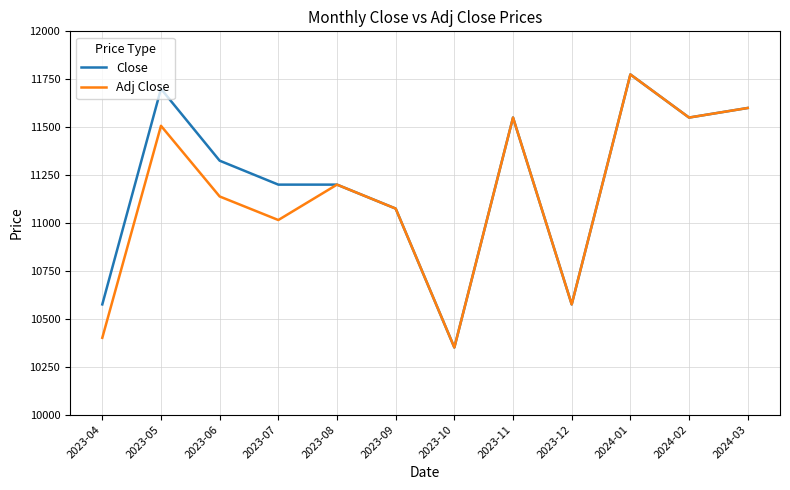

Reading right to left, transcribe all the data shown in this chart.

Close: 11600.0	11550.0	11775.0	10575.0	11550.0	10350.0	11075.0	11200.0	11200.0	11325.0	11700.0	10575.0
Adj Close: 11600.0	11550.0	11775.0	10575.0	11550.0	10350.0	11075.0	11200.0	11015.3	11138.2	11507.1	10400.6